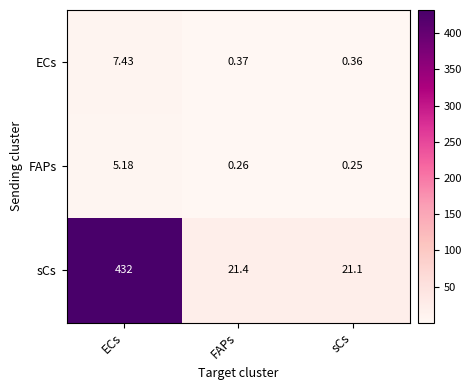

List the labels in order of sCs value, largest first.

ECs, FAPs, sCs